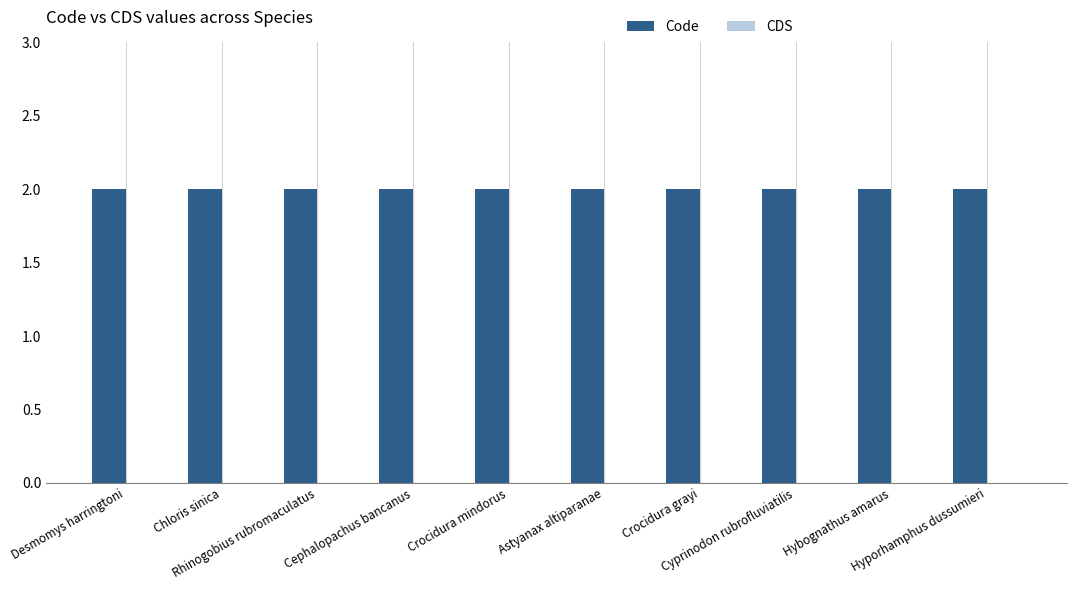

What is the maximum value for Code?

2